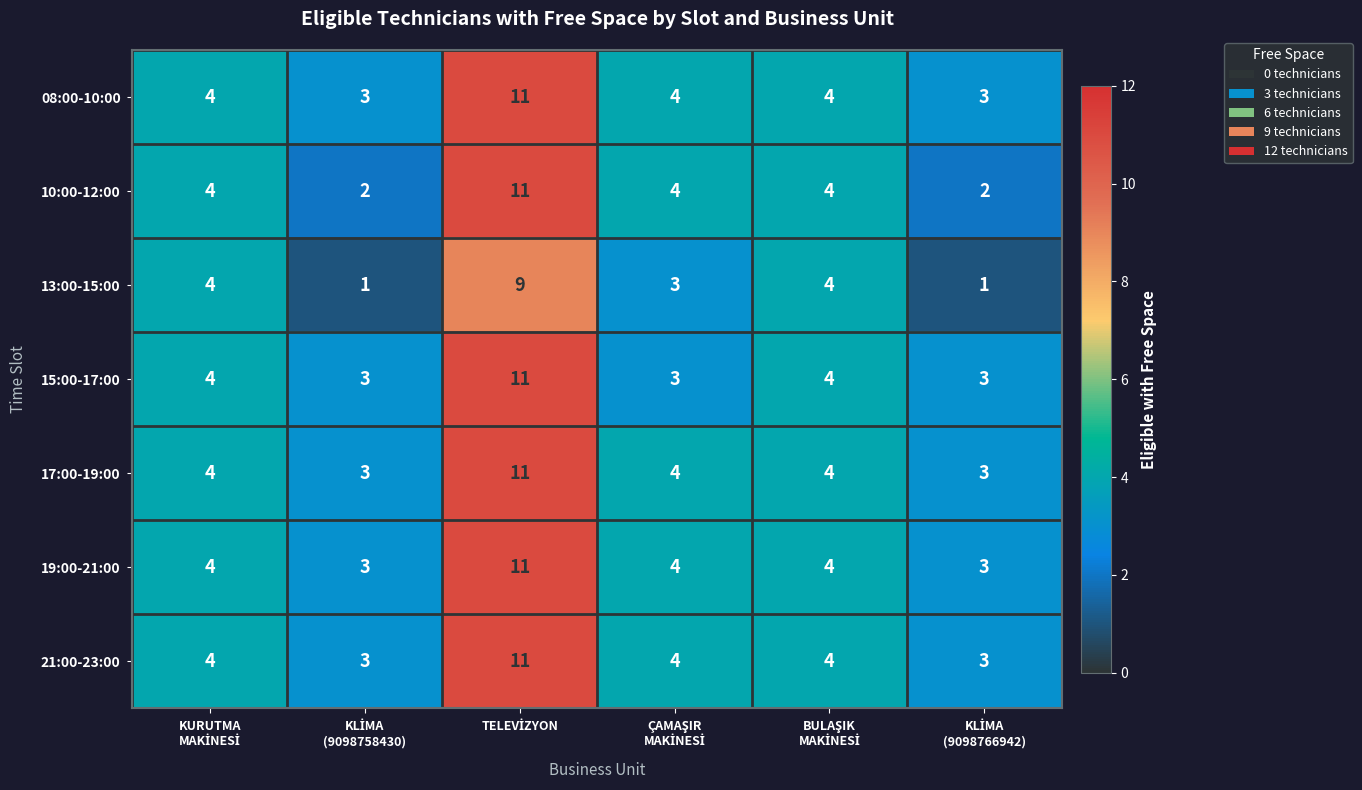

What is the difference between the maximum and minimum values in the 19:00-21:00 series?

8